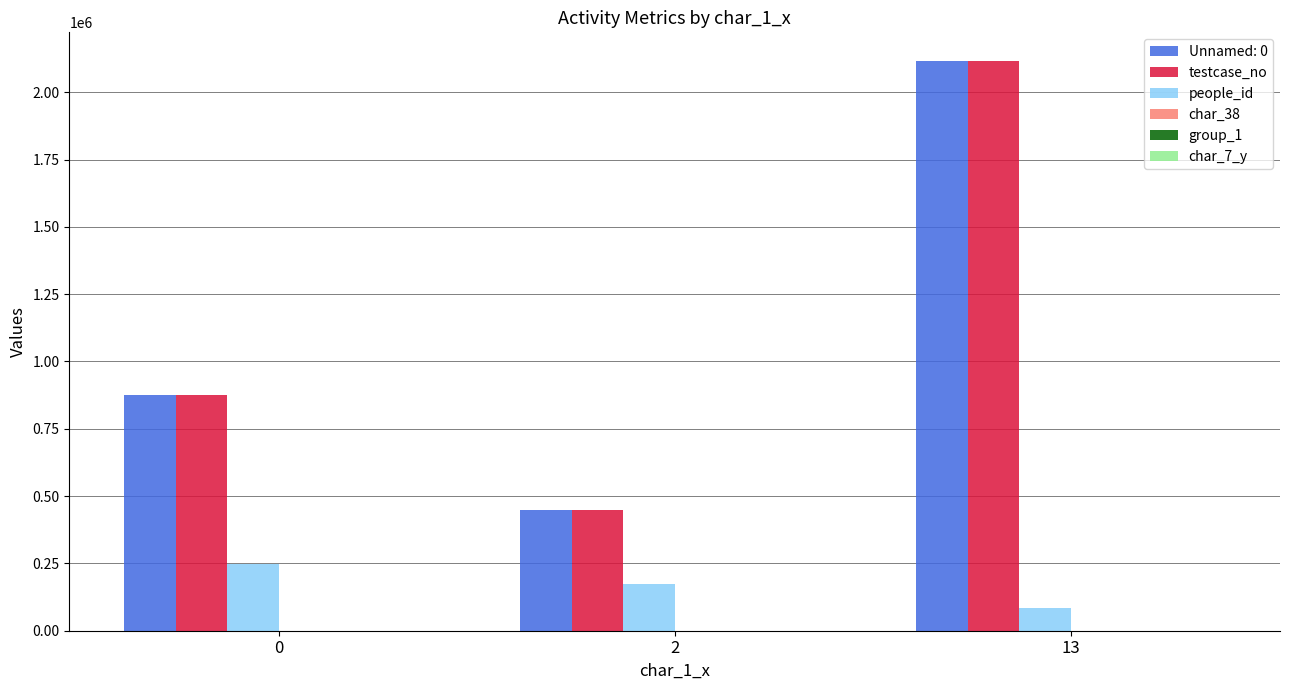

The testcase_no series shows 874794 at 0. True or false?

True